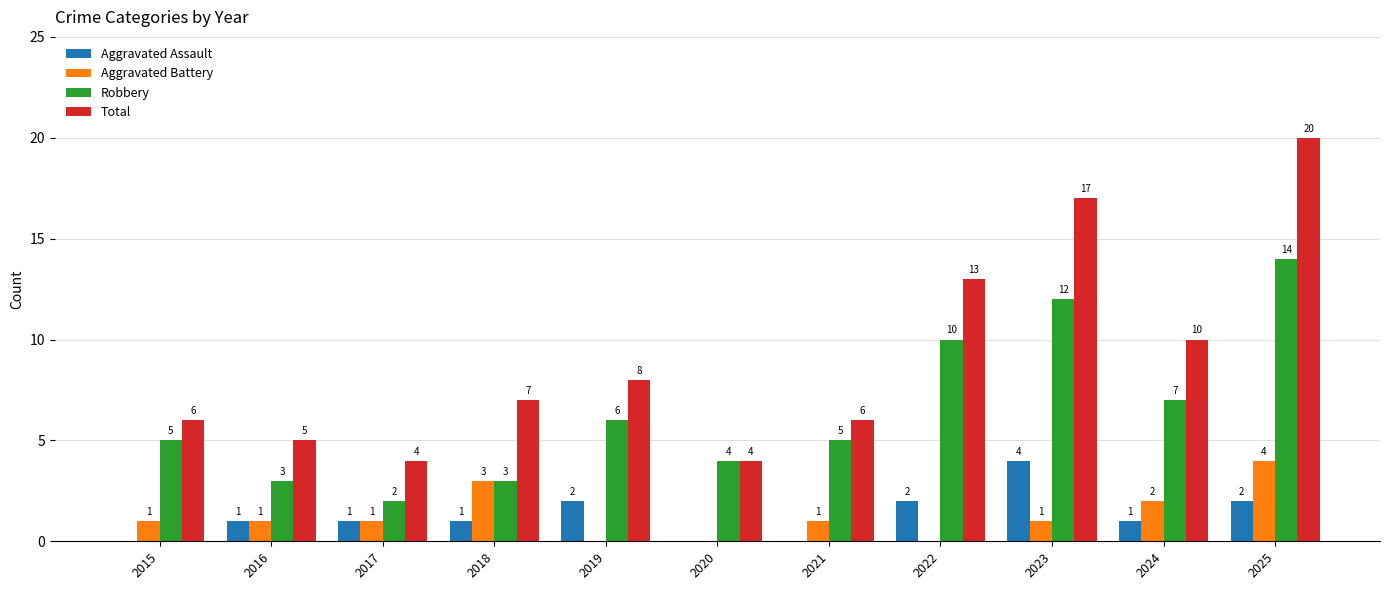

Reading left to right, extract all data points from this chart.

Aggravated Assault: 2015=0	2016=1	2017=1	2018=1	2019=2	2020=0	2021=0	2022=2	2023=4	2024=1	2025=2
Aggravated Battery: 2015=1	2016=1	2017=1	2018=3	2019=0	2020=0	2021=1	2022=0	2023=1	2024=2	2025=4
Robbery: 2015=5	2016=3	2017=2	2018=3	2019=6	2020=4	2021=5	2022=10	2023=12	2024=7	2025=14
Total: 2015=6	2016=5	2017=4	2018=7	2019=8	2020=4	2021=6	2022=13	2023=17	2024=10	2025=20